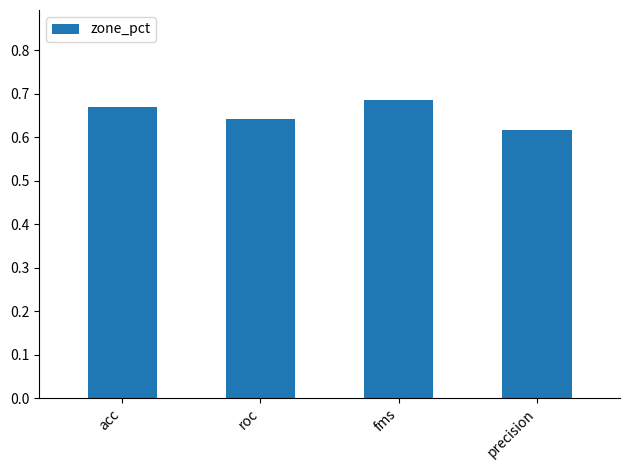

What is the sum of all values?

2.6